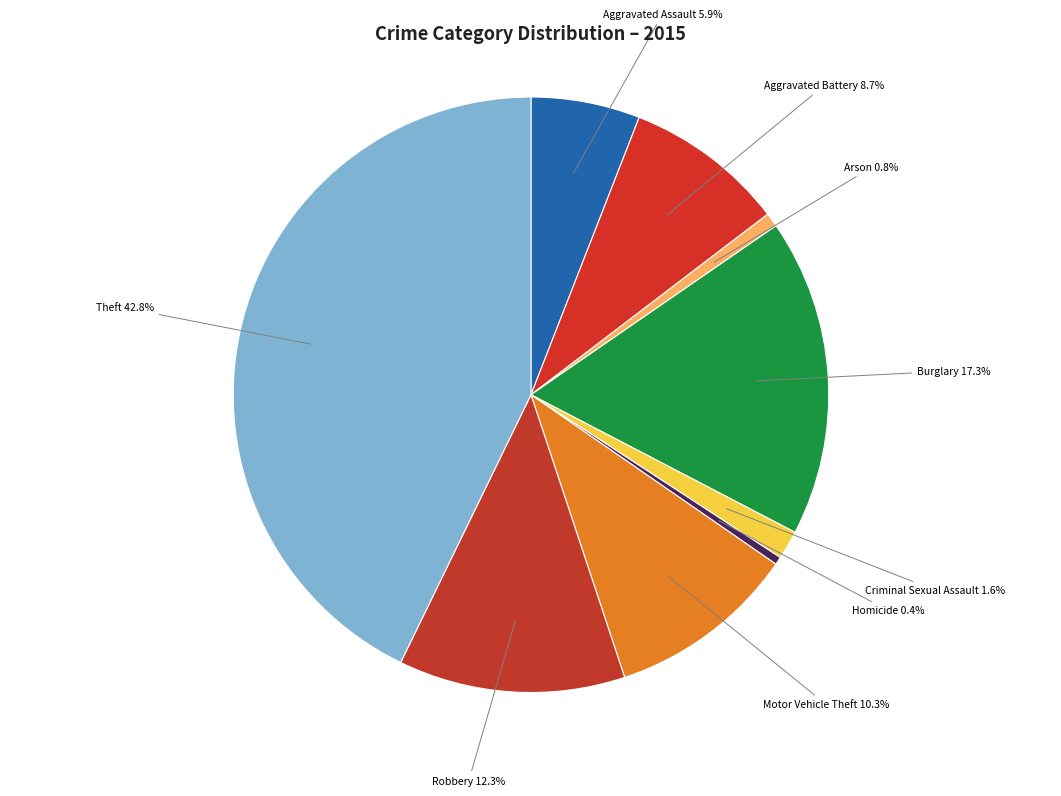

To the nearest percent, what is the average slice percentage?

11%